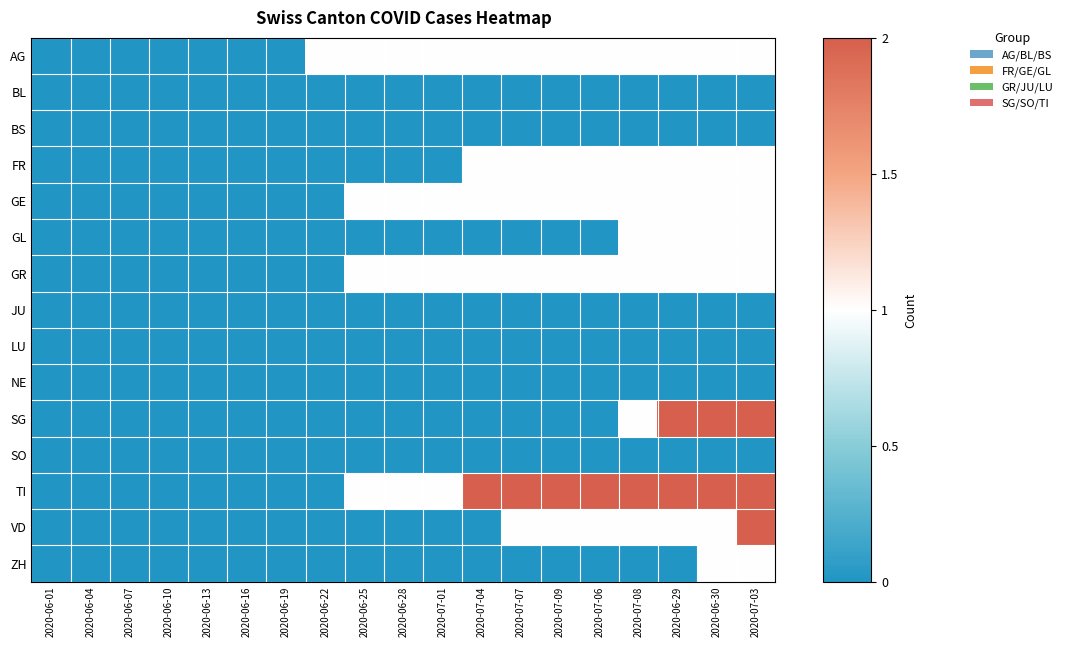

List the series in order of their peak value, lowest first.

BL, BS, JU, LU, NE, SO, AG, FR, GE, GL, GR, ZH, SG, TI, VD